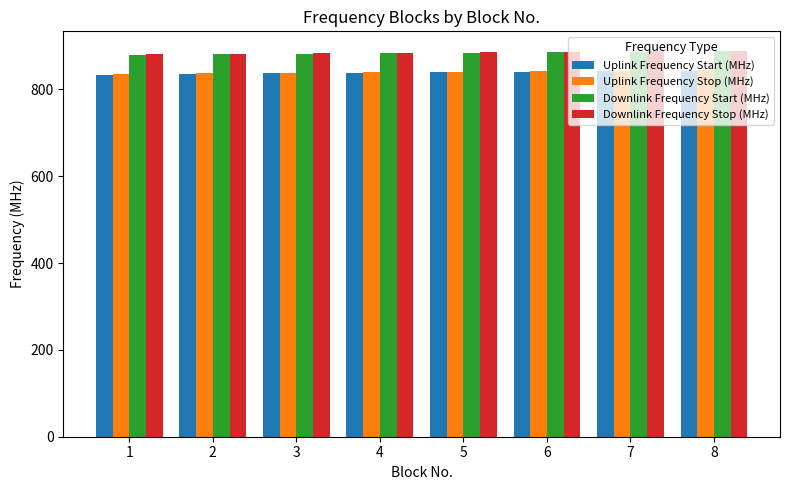

Is it true that Uplink Frequency Stop (MHz) equals 251.0 at 2?

False